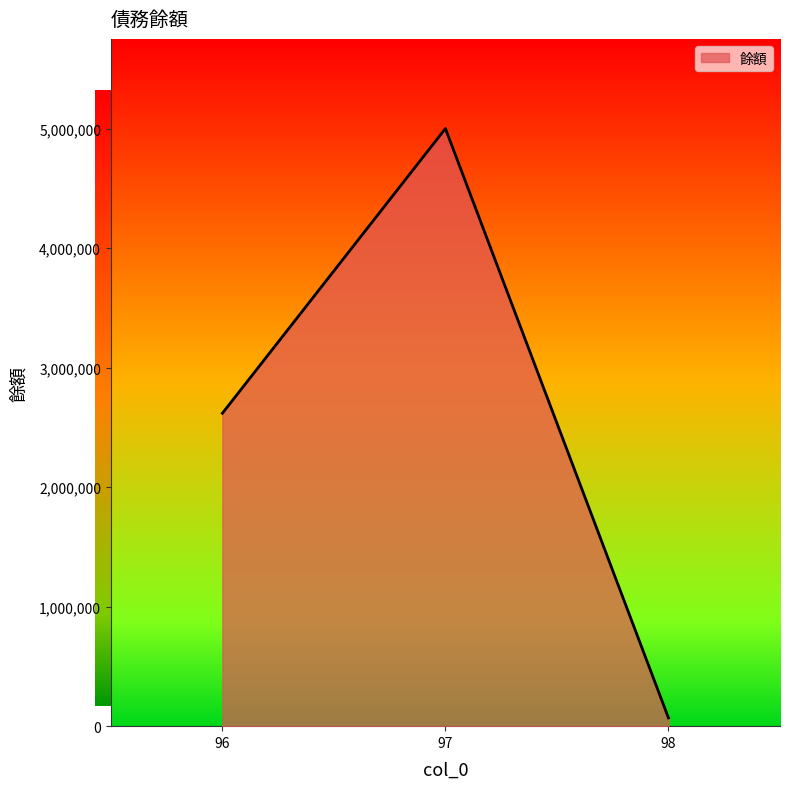

Is it true that the value at 96 is 680981?

False